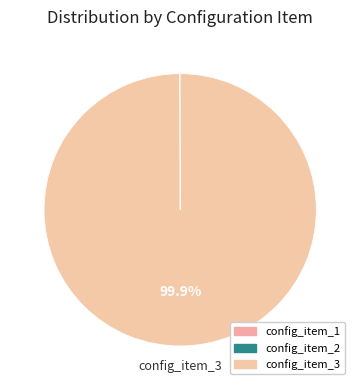

How much of the chart is everything except config_item_2?

100.0%